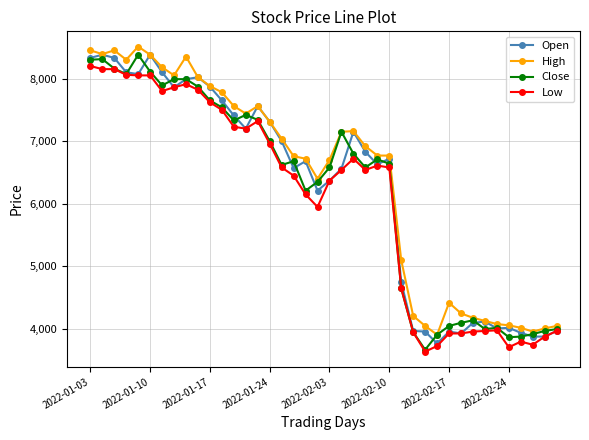

What is the lowest value of the High series?

3910